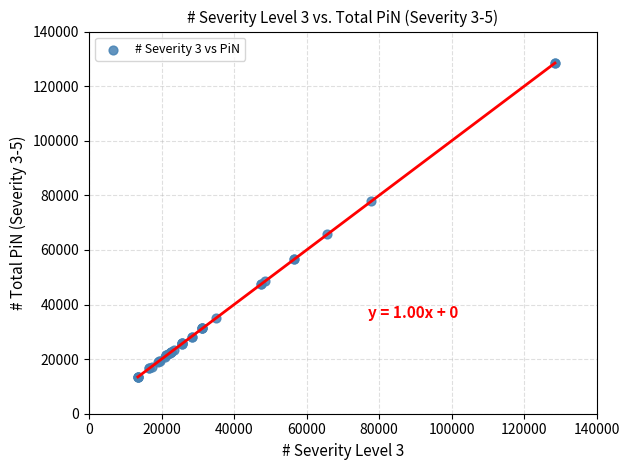

What Y value in the scatter plot is closest to 70973?

65657